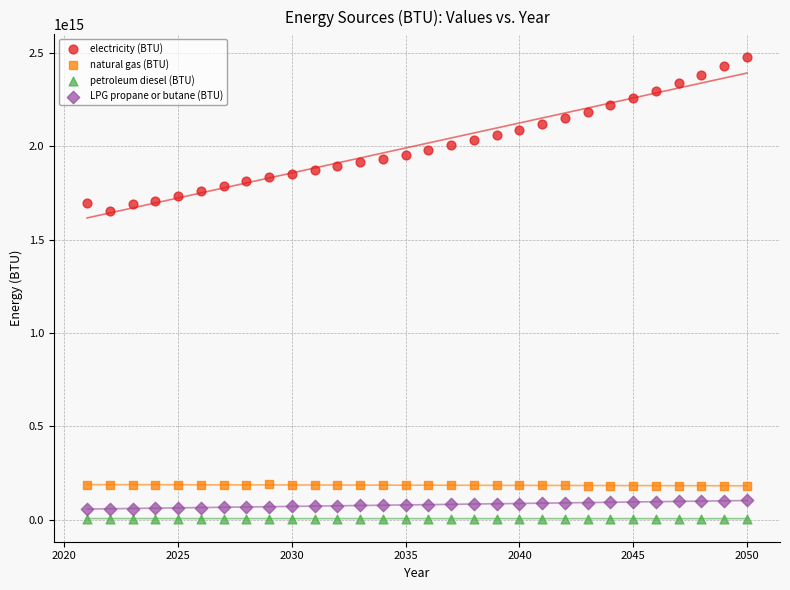

Across all data points, what is the range of X values (max minus min)?

29.0